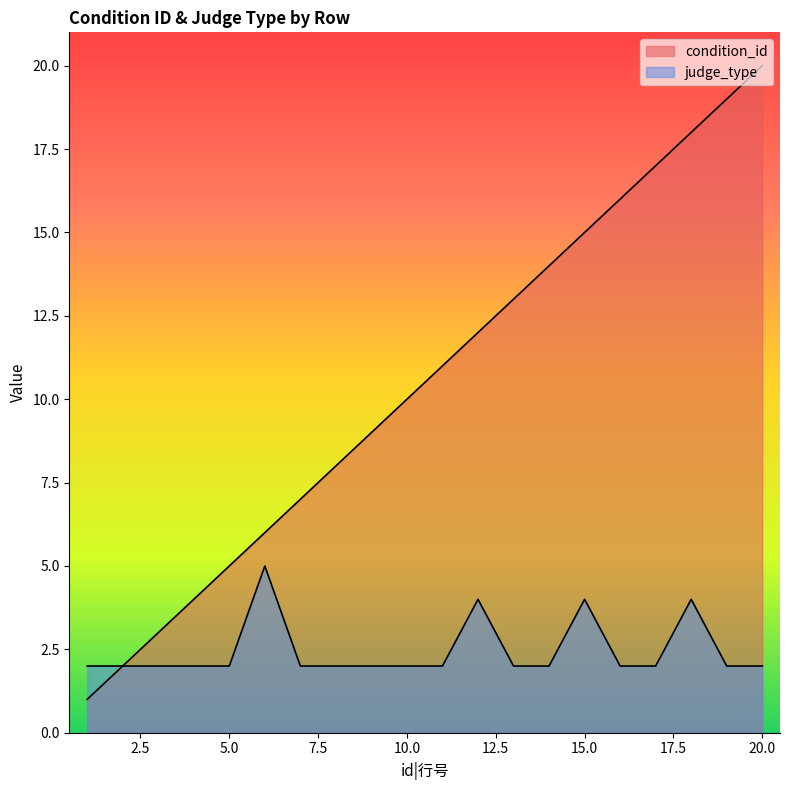

What is the difference between the highest and lowest values at 4?

2